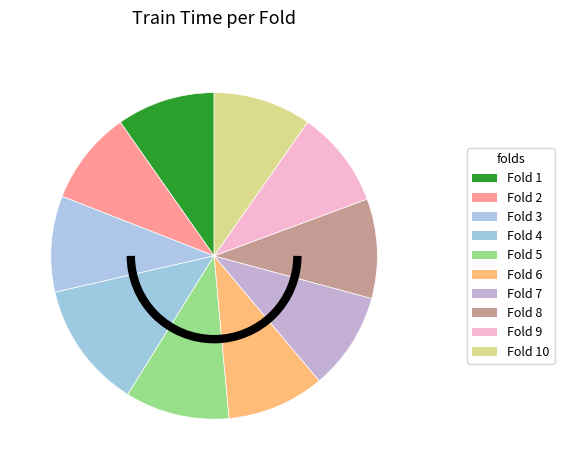

Count the number of slices in the pie.

10